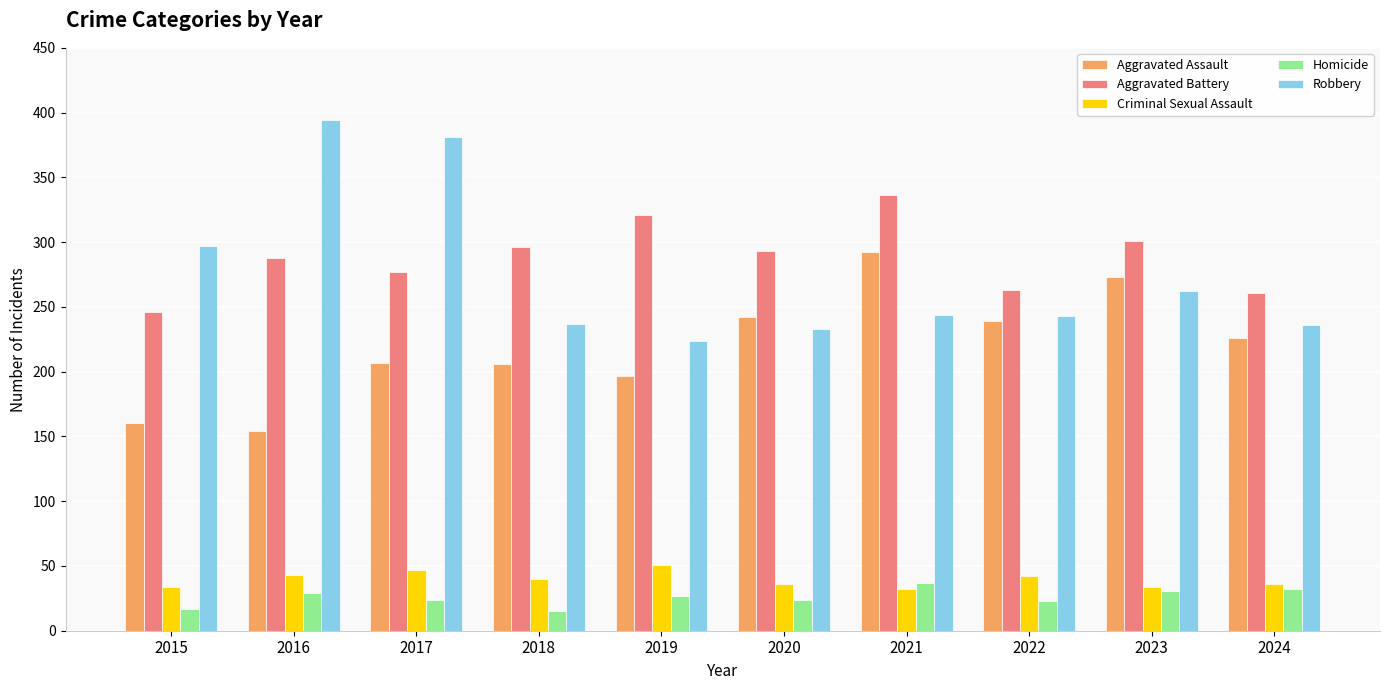

At which label does Aggravated Battery reach its minimum?

2015